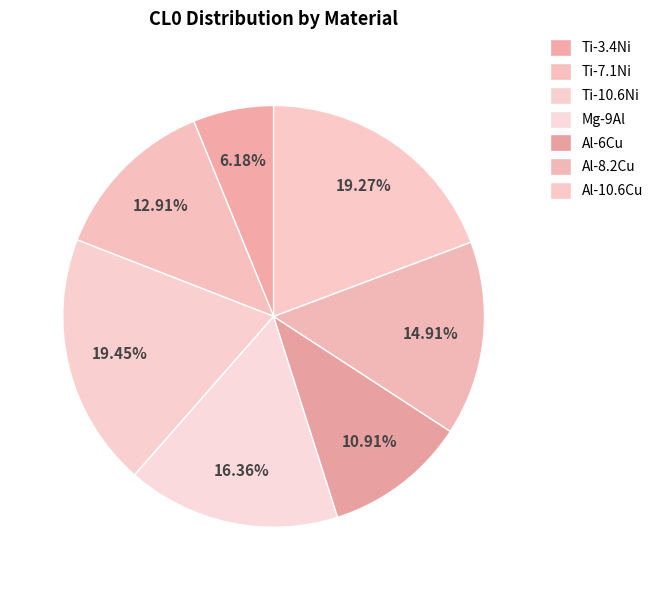

Which category has the biggest portion of the pie?

Ti-10.6Ni